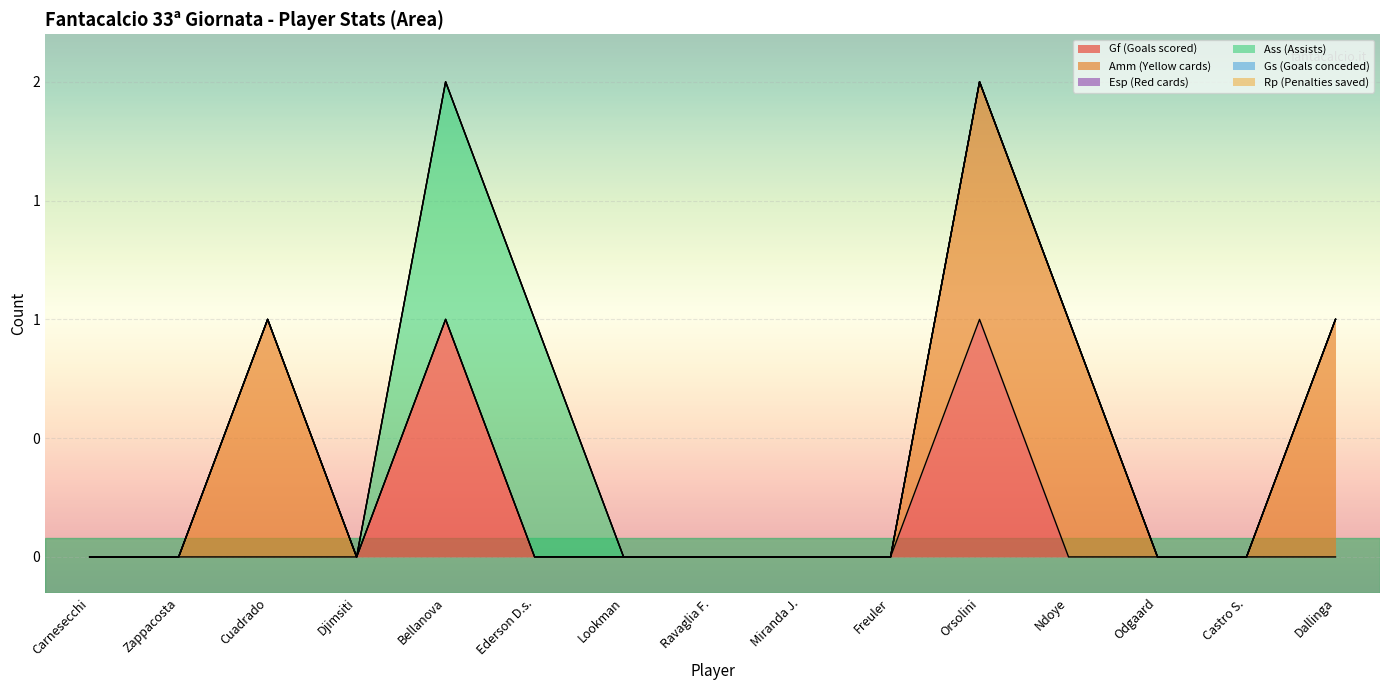

How many lines are shown in the chart?

6